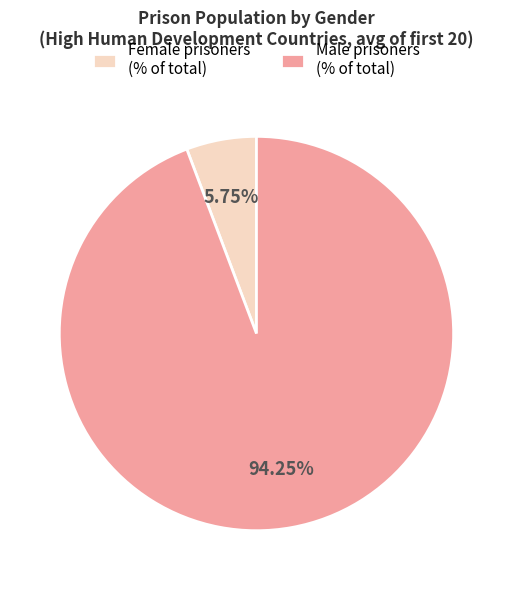

Is the sum of Female prisoners (% of total) and Male prisoners (% of total) greater than half?

Yes